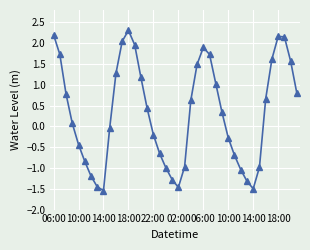

True or false: there are more than 1 points higher than both neighbors.

True